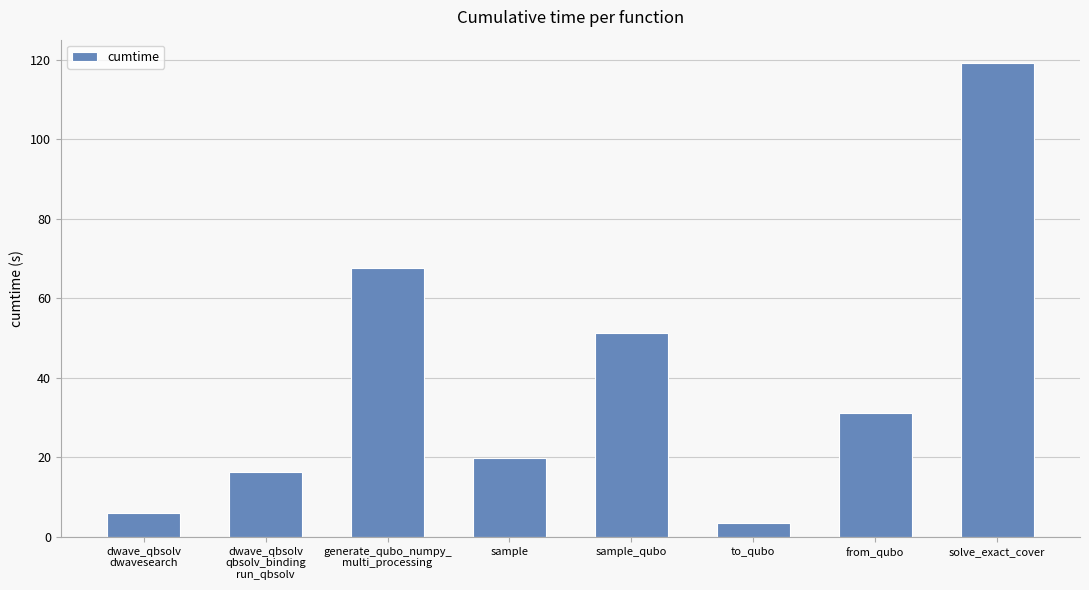

Which category has the highest value across all series?

solve_exact_cover